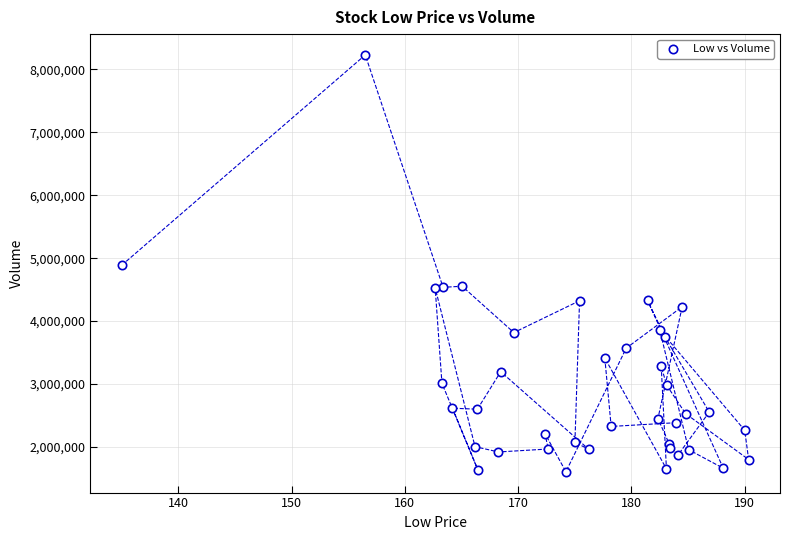

What is the range of Y values (max minus min)?

6619400